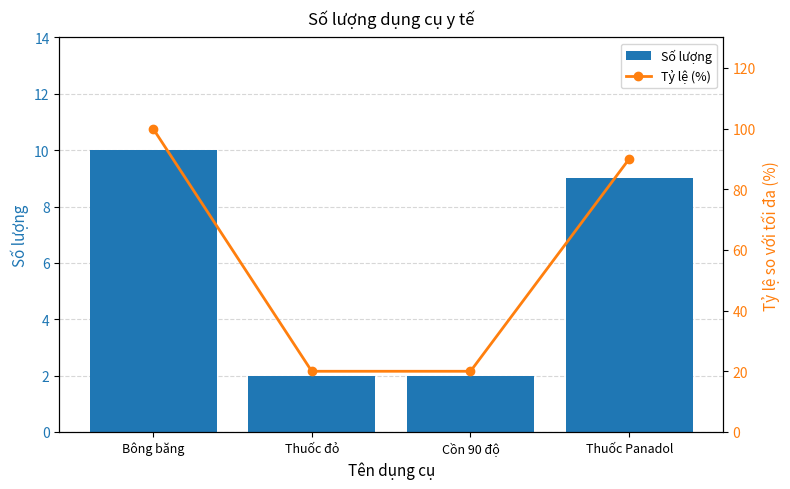

At which category is the sum across all series the highest?

Bông băng